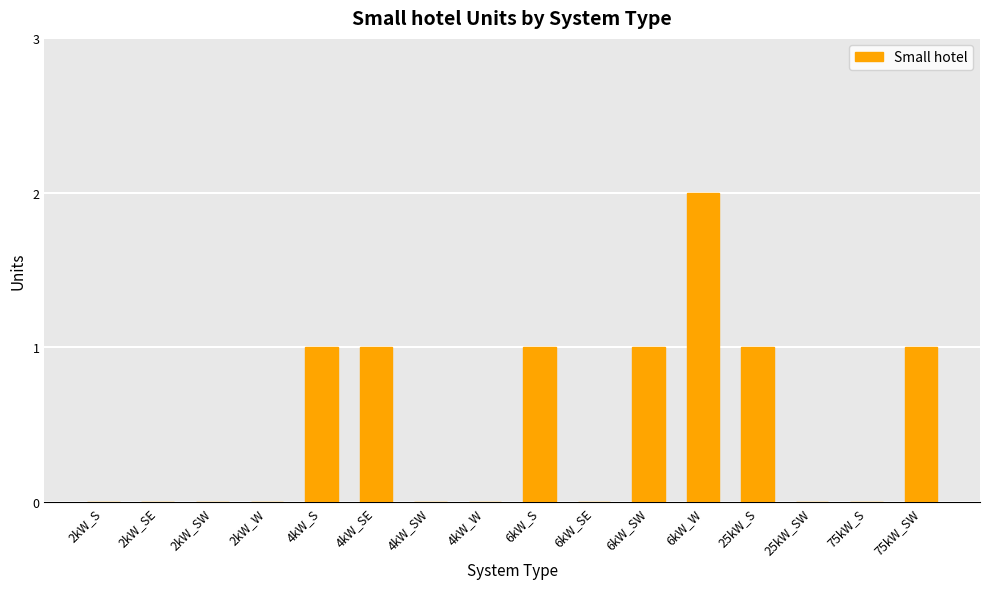

Are the bars horizontal?

No